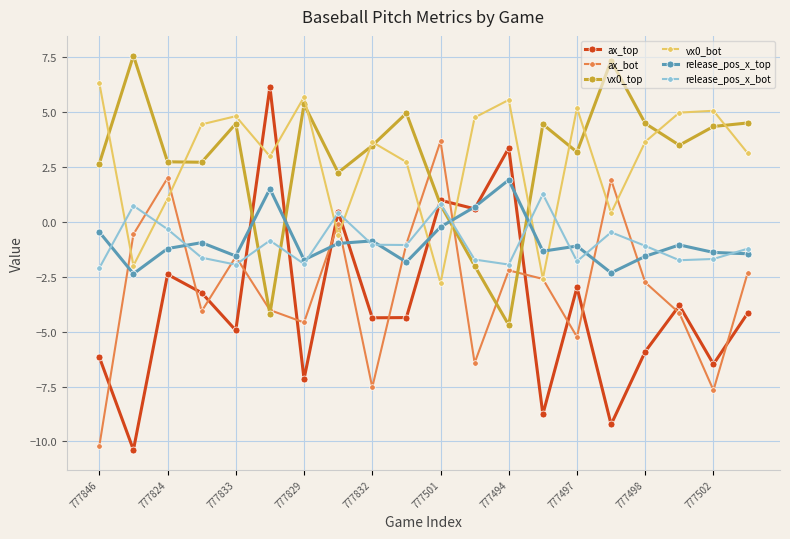

At how many categories does at least one series exceed 4?

16